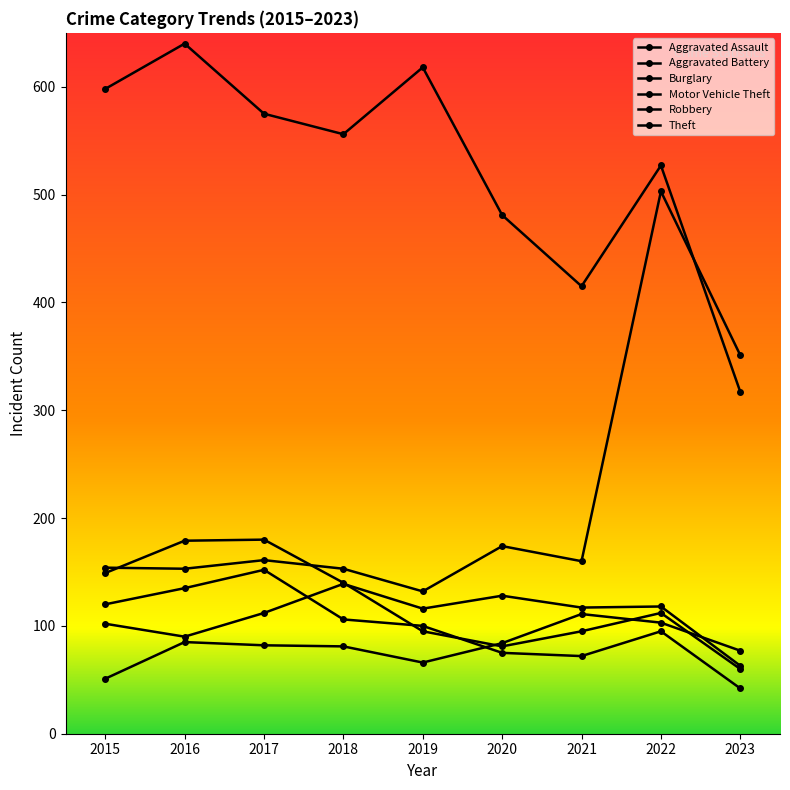

What is the value of the Burglary point at the 2nd from the left?

135